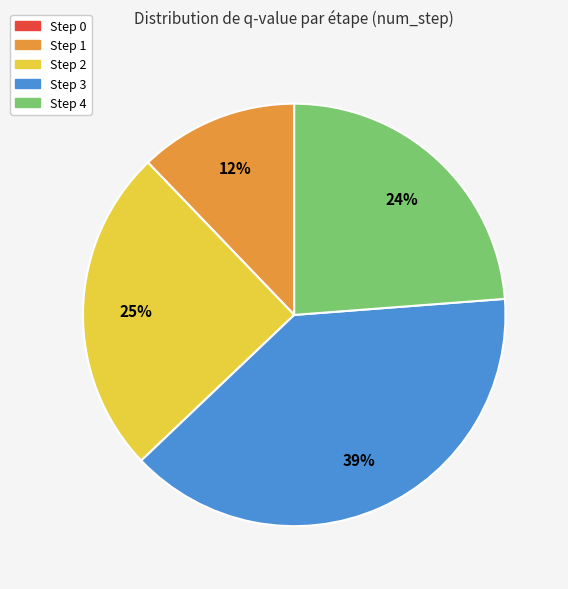

To the nearest percent, what is the difference between the largest and smallest slice percentages?

39%